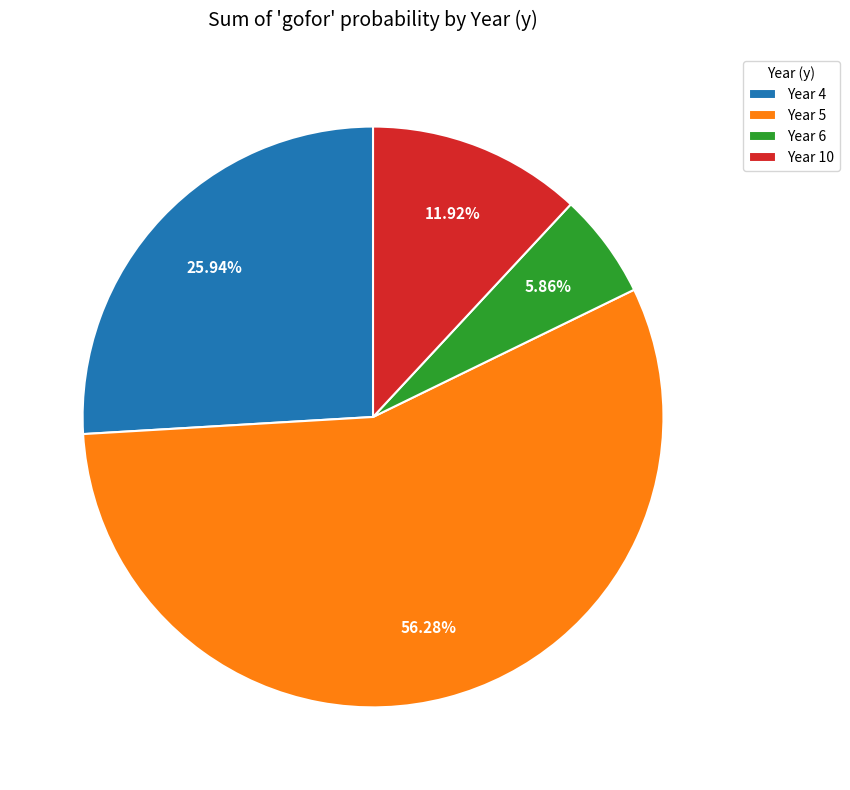

How many slices are in this pie chart?

4